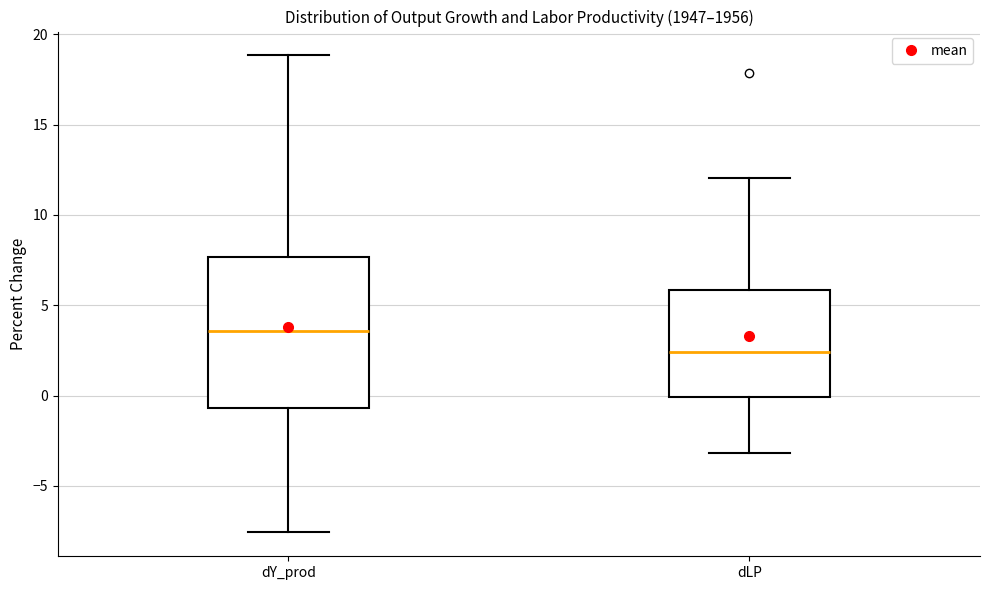

Reading left to right, transcribe this box plot: for each box, give where its median line is, the range the box spans, and where its two whiskers end, as read against the y-axis. The values are not printed on the chart, so give them approximately, as read against the axis.

dY_prod: median 3.5, box -0.5 to 7.5, whiskers -7.5 to 19.0
dLP: median 2.5, box 0.0 to 6.0, whiskers -3.0 to 12.0